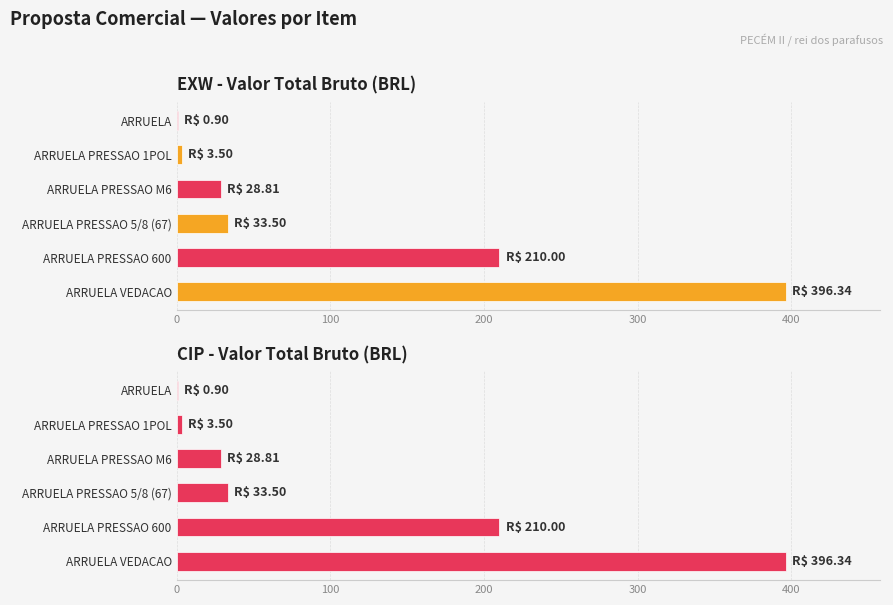

True or false: EXW - Valor Total Bruto (BRL) has a value of 377.7 at ARRUELA PRESSAO 600.

False